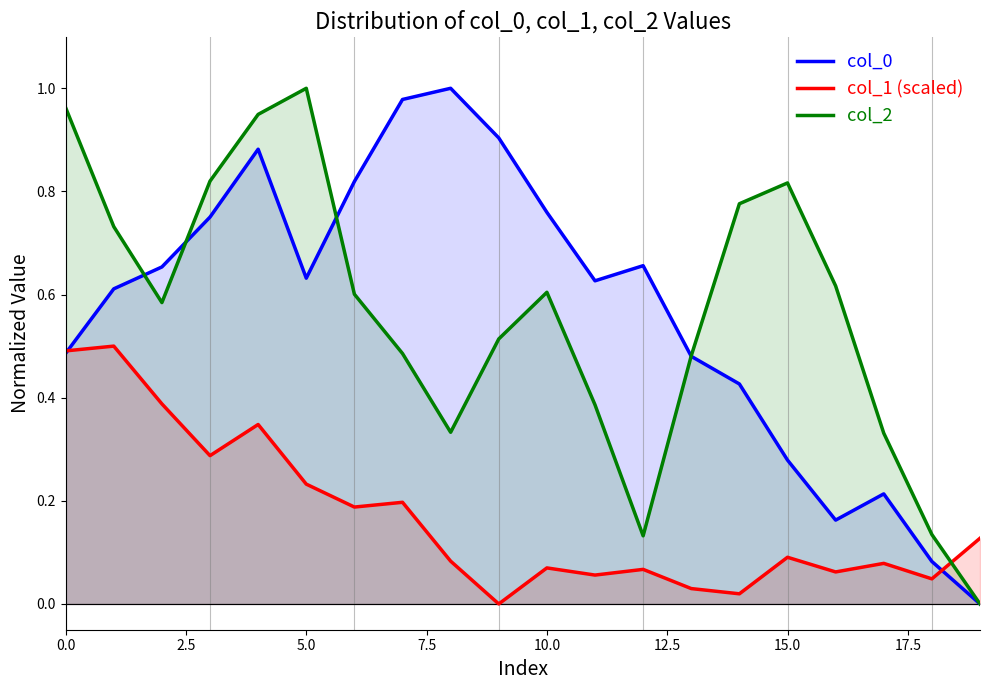

Where is the first local maximum for col_2?

5.0